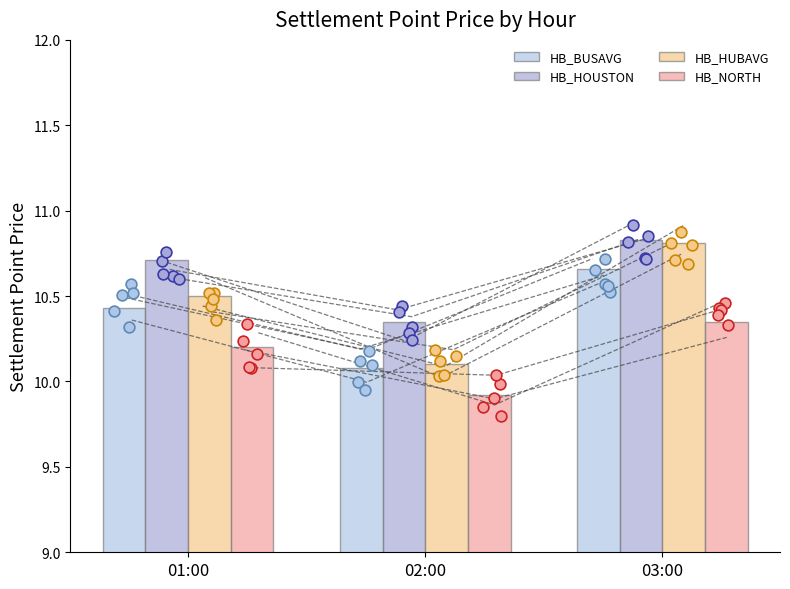

Which series contains the lowest Y value?

HB_NORTH